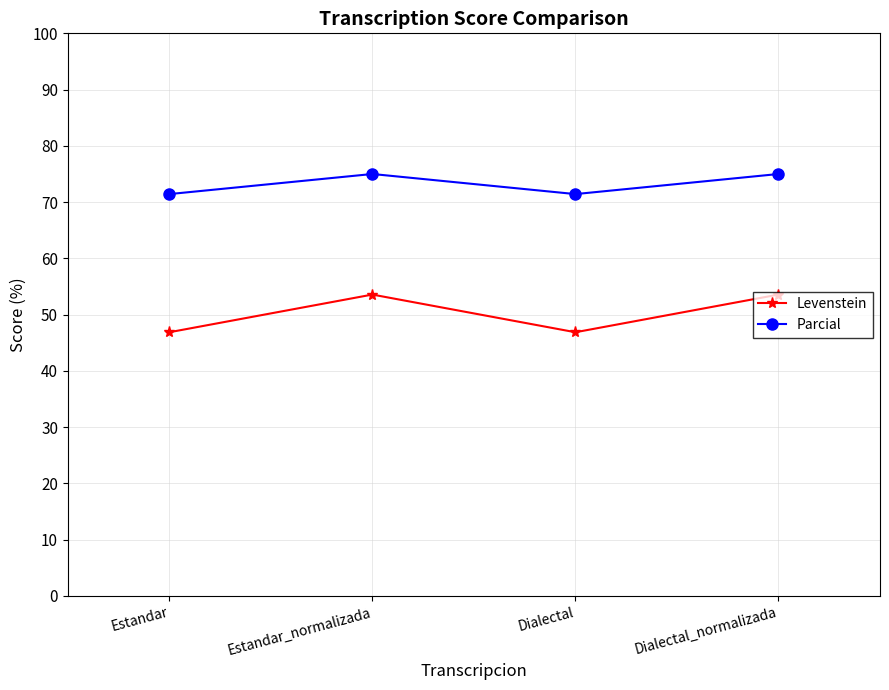

What is the label of the 4th point from the left?

Dialectal_normalizada